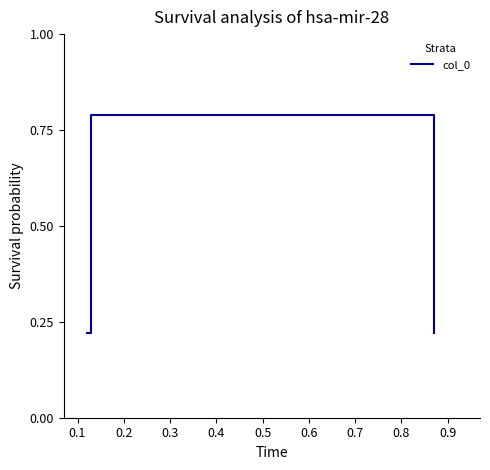

At which category does the chart reach its peak across all series?

0.1